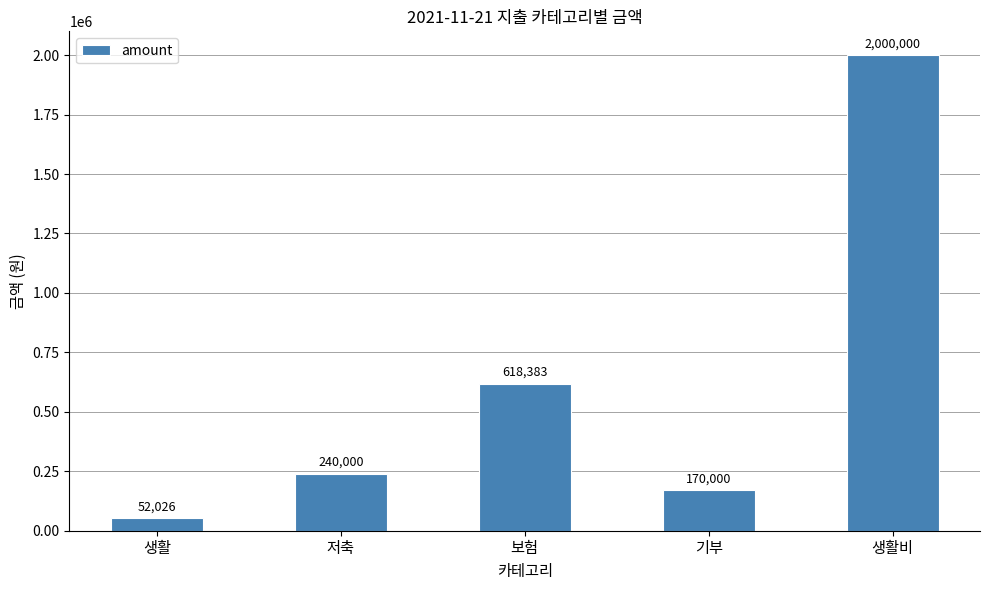

What is the change in value from 생활 to 생활비?

+1947974